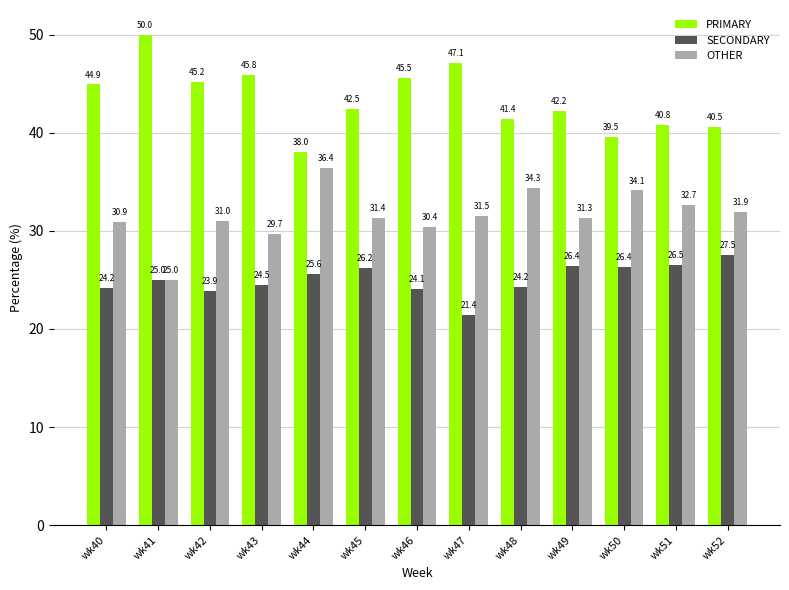

Rank the categories by PRIMARY value from highest to lowest.

wk41, wk47, wk43, wk46, wk42, wk40, wk45, wk49, wk48, wk51, wk52, wk50, wk44